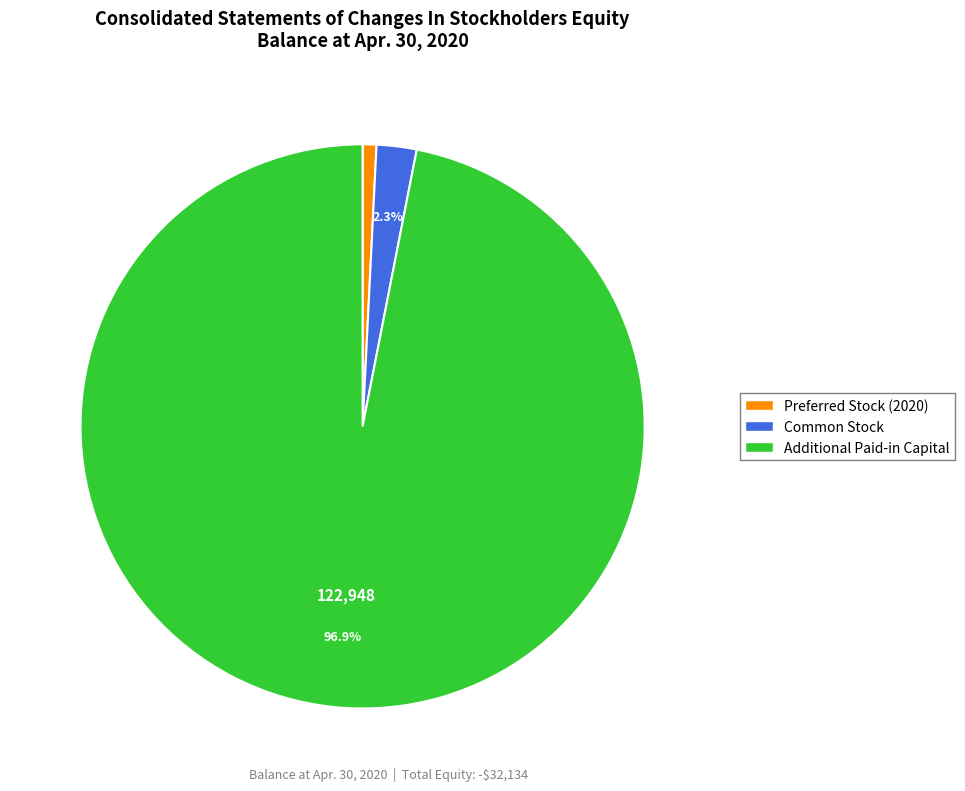

Does Additional Paid-in Capital represent more than half of the total?

Yes